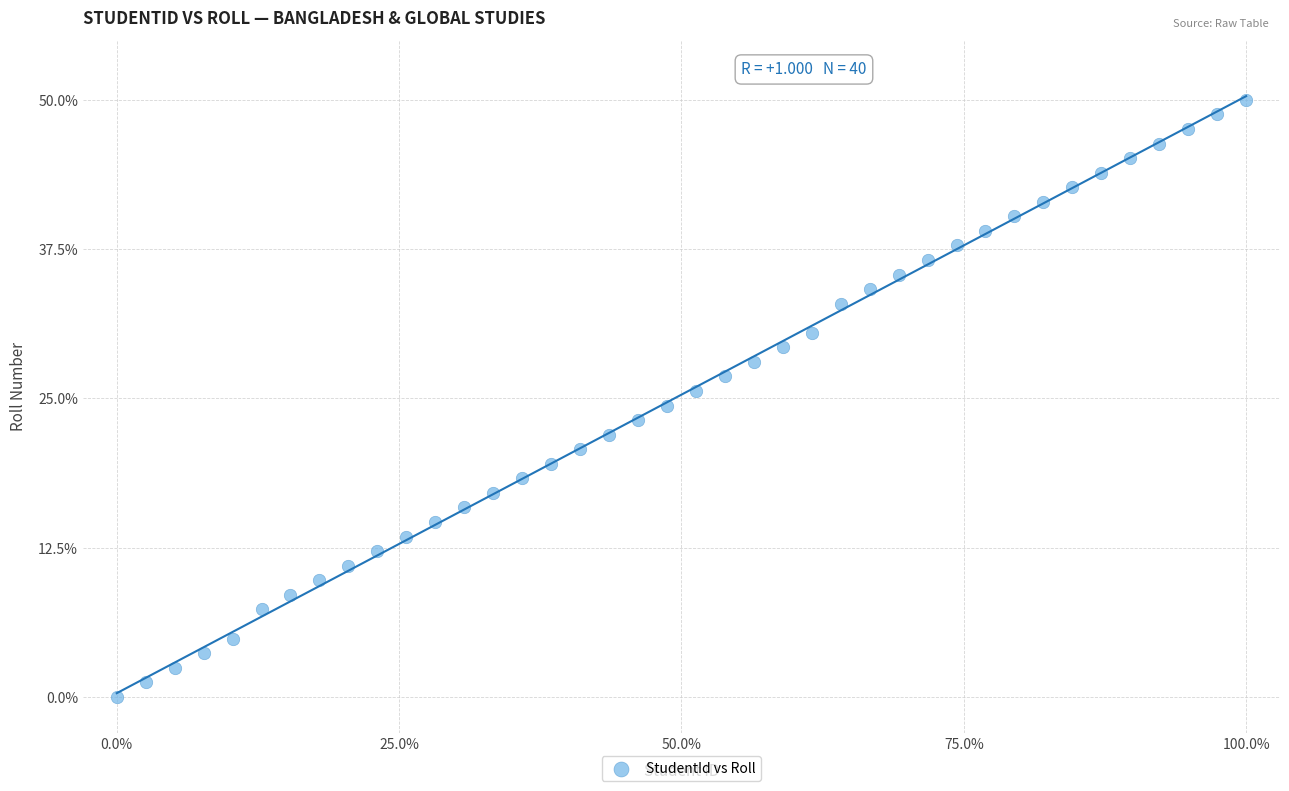

What is the range of X values (max minus min)?

100.0